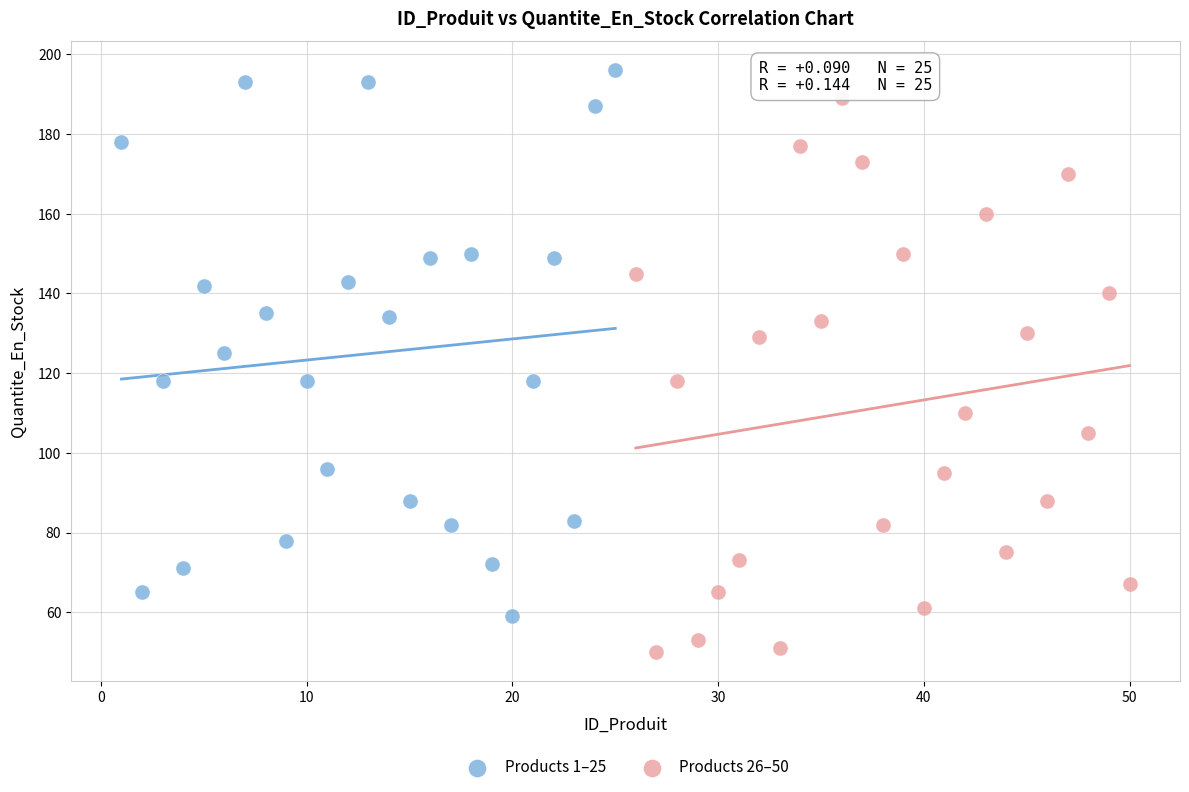

Which series contains the lowest Y value?

Products 26–50